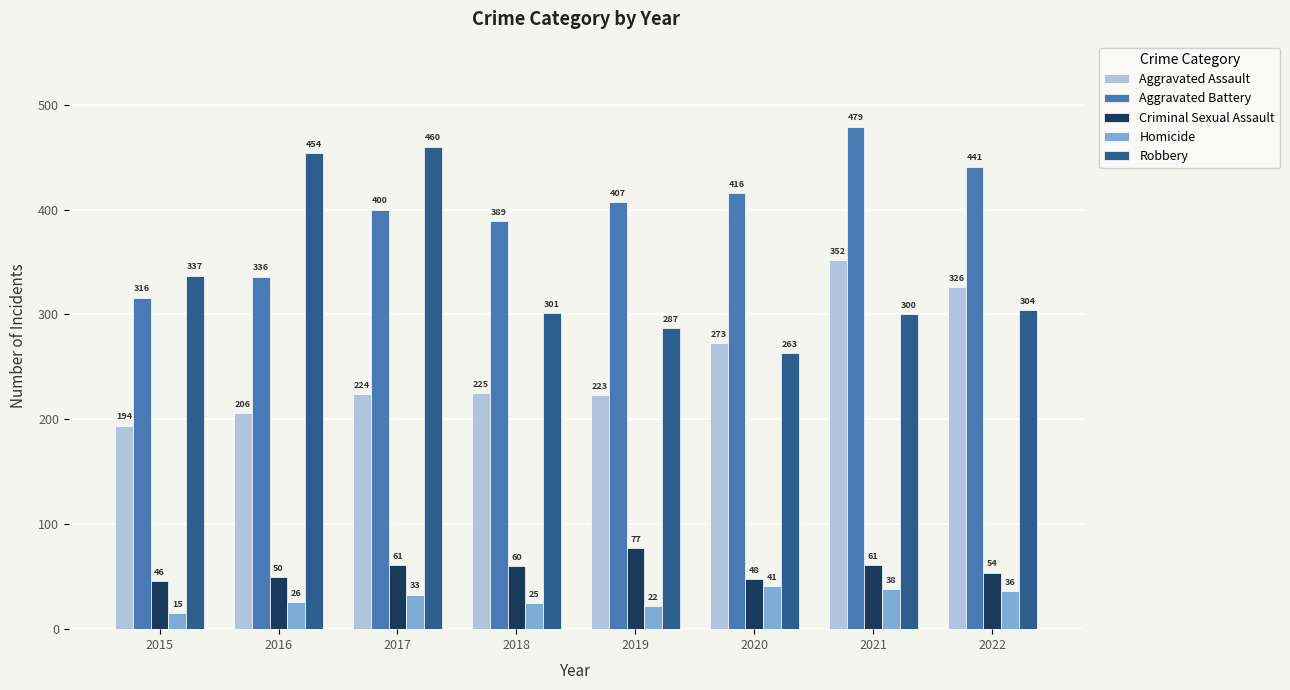

What value does the Criminal Sexual Assault series have at 2018?

60